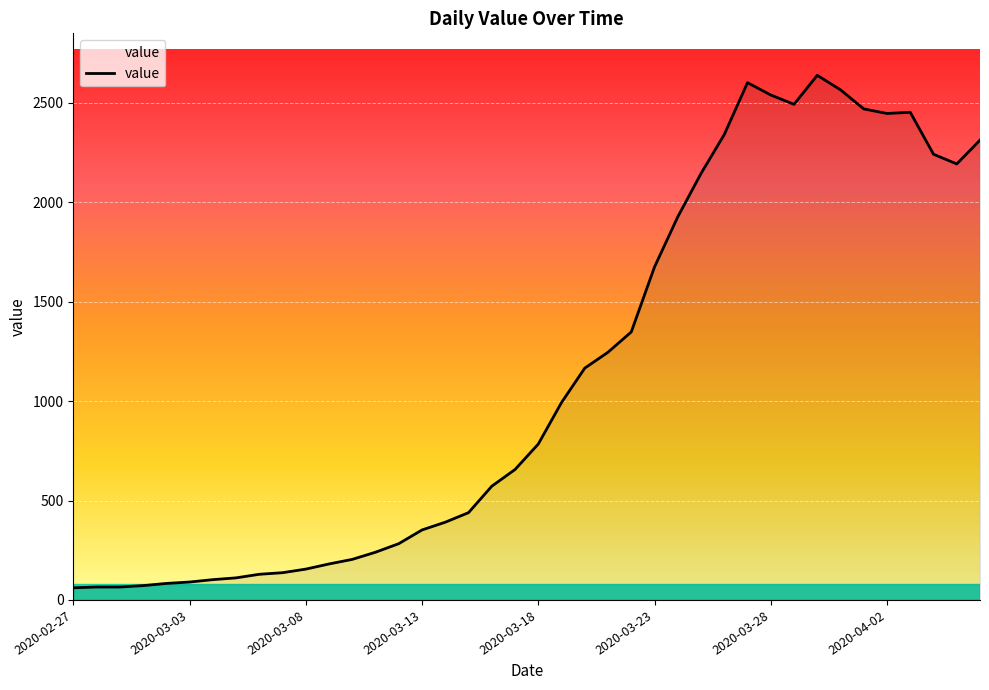

What is the minimum value shown in the chart?

61